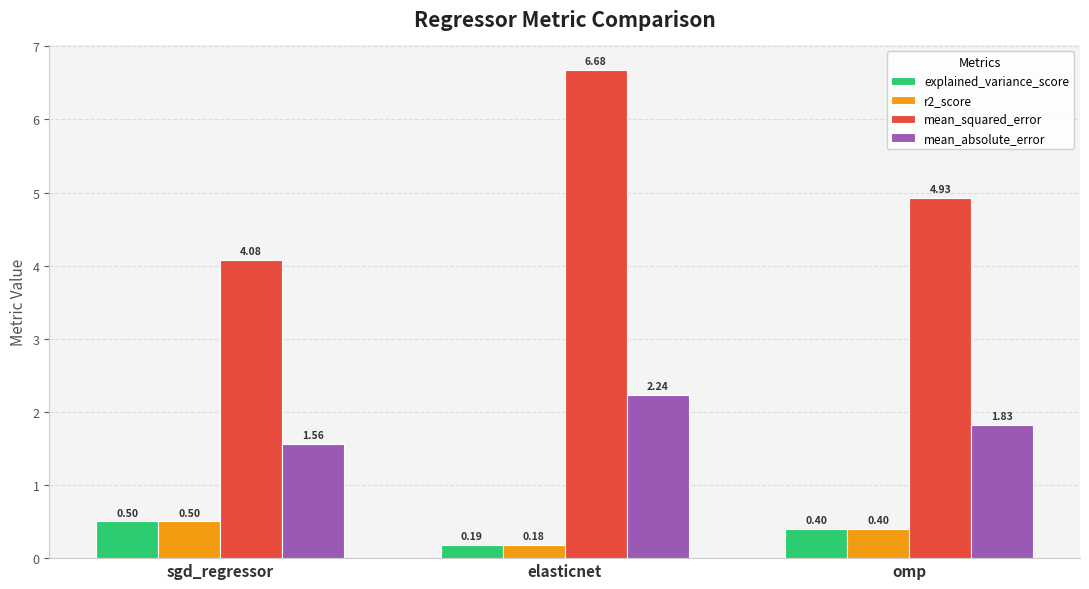

What are all the series names shown in the legend?

explained_variance_score, r2_score, mean_squared_error, mean_absolute_error